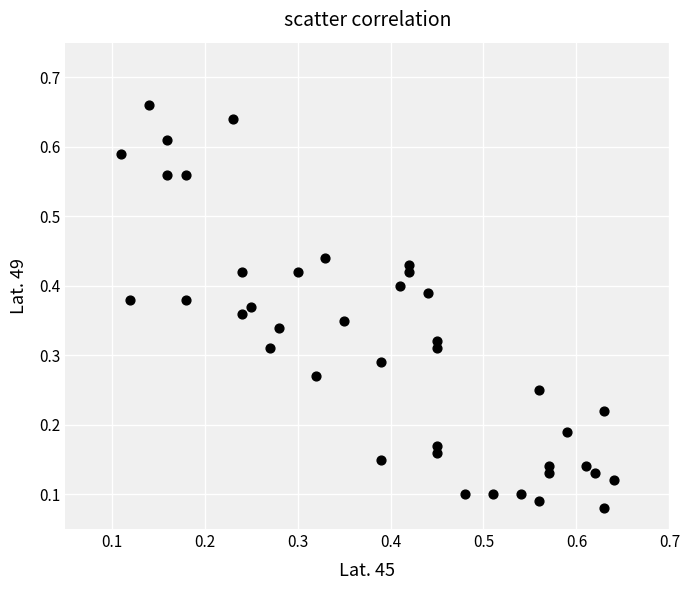

What is the range of X values (max minus min)?

0.5